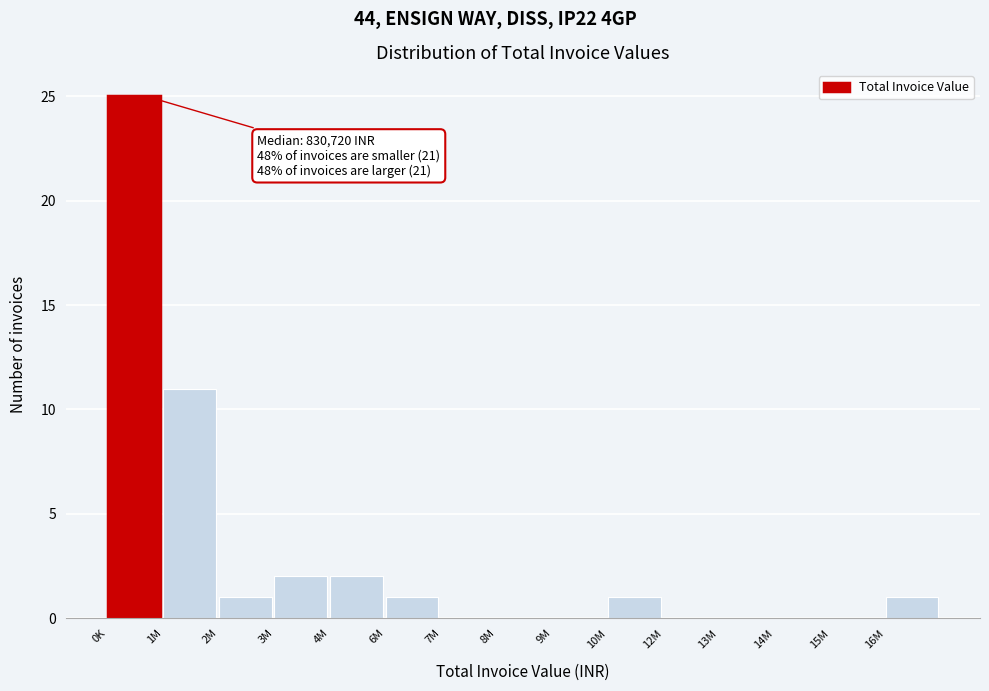

Reading right to left, transcribe all the data shown in this chart.

16M=1	15M=0	14M=0	13M=0	12M=0	10M=1	9M=0	8M=0	7M=0	6M=1	4M=2	3M=2	2M=1	1M=11	0K=25